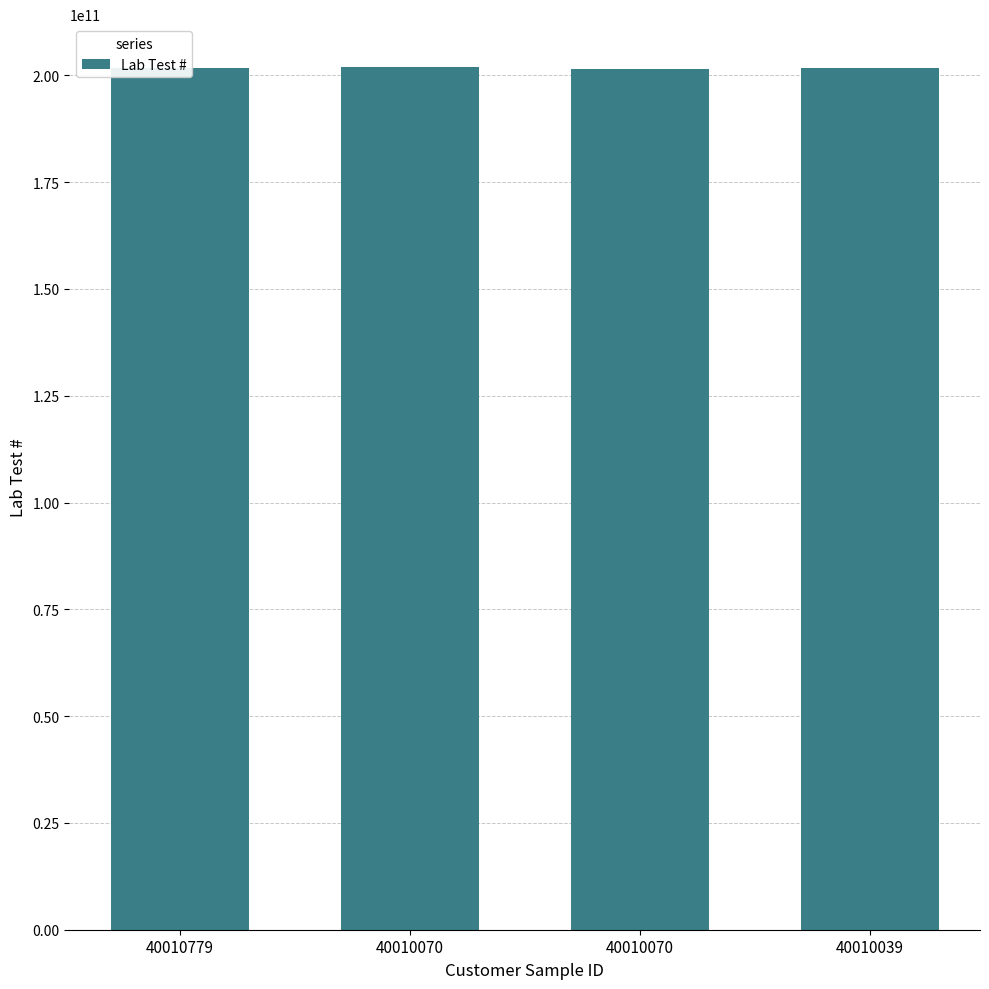

At which label is the value closest to 201751020807?

40010039